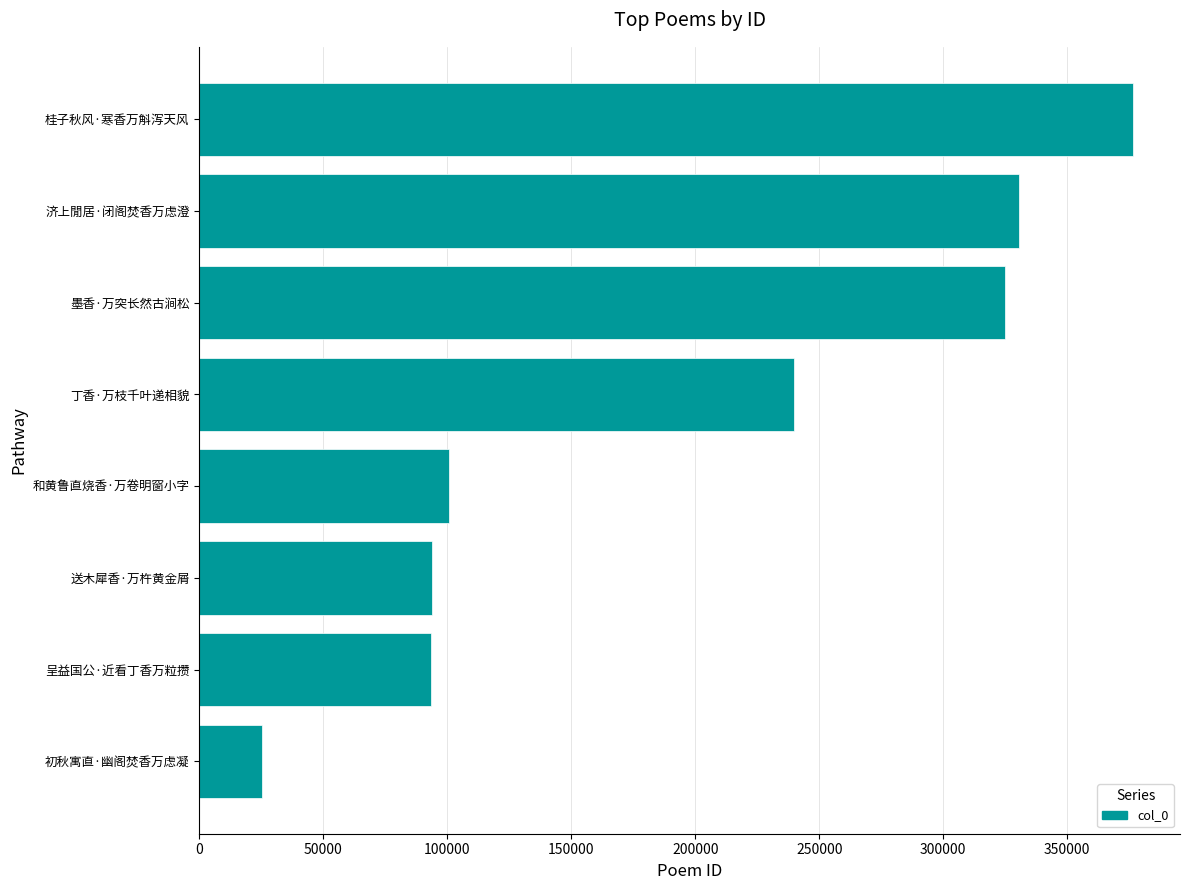

At which label is the value closest to 200951?

丁香·万枝千叶递相貌